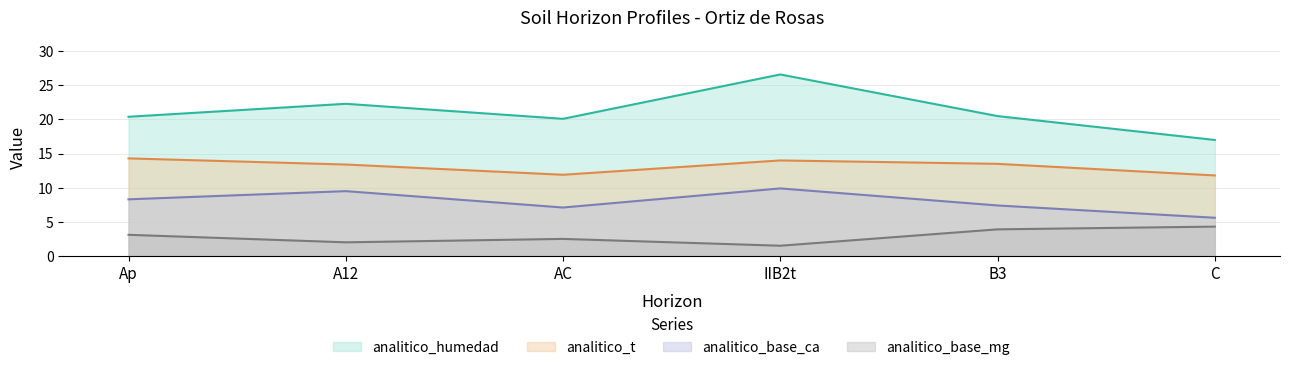

Which category has the lowest value across all series?

IIB2t